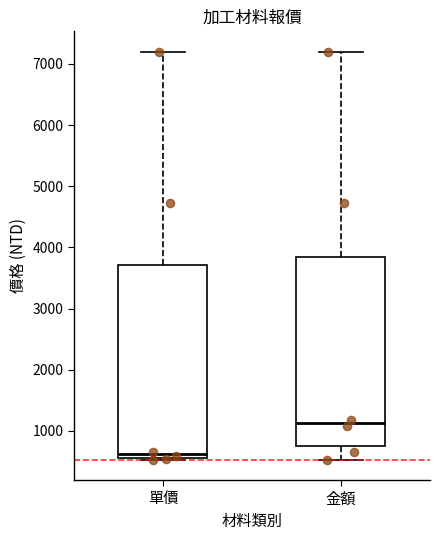

Reading left to right, read every box against the y-axis: the position of its median line, the range the box covers, and the ends of its whiskers. The values are not printed on the chart, so give them approximately, as read against the axis.

單價: median 600 (just above the box's lower edge), box 600 to 3700, whiskers 500 to 7200
金額: median 1100, box 800 to 3800, whiskers 500 to 7200